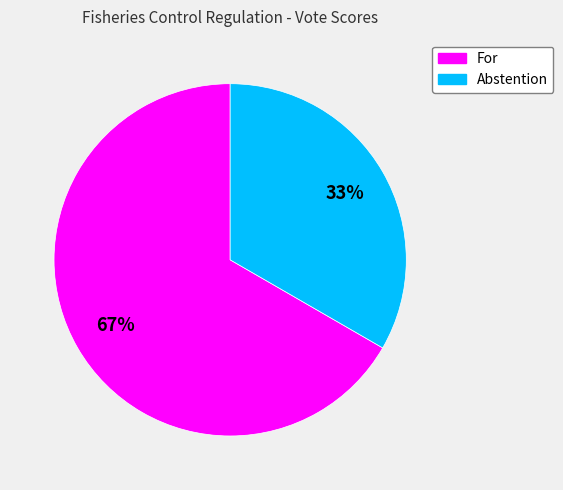

Between Abstention and For, which is larger?

For